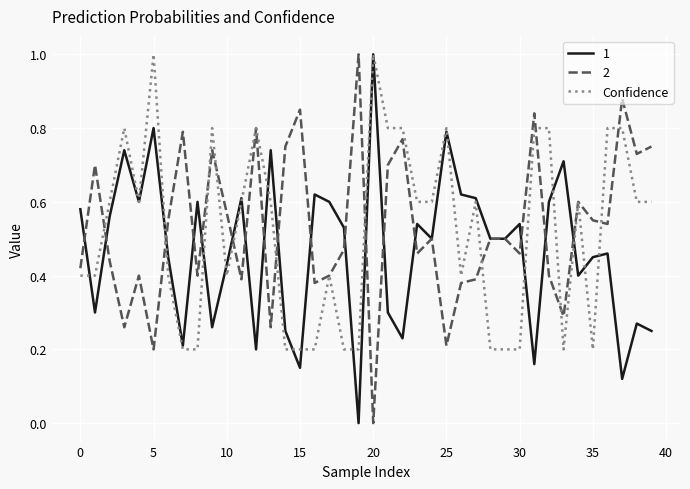

What is the greatest value displayed?

1.0